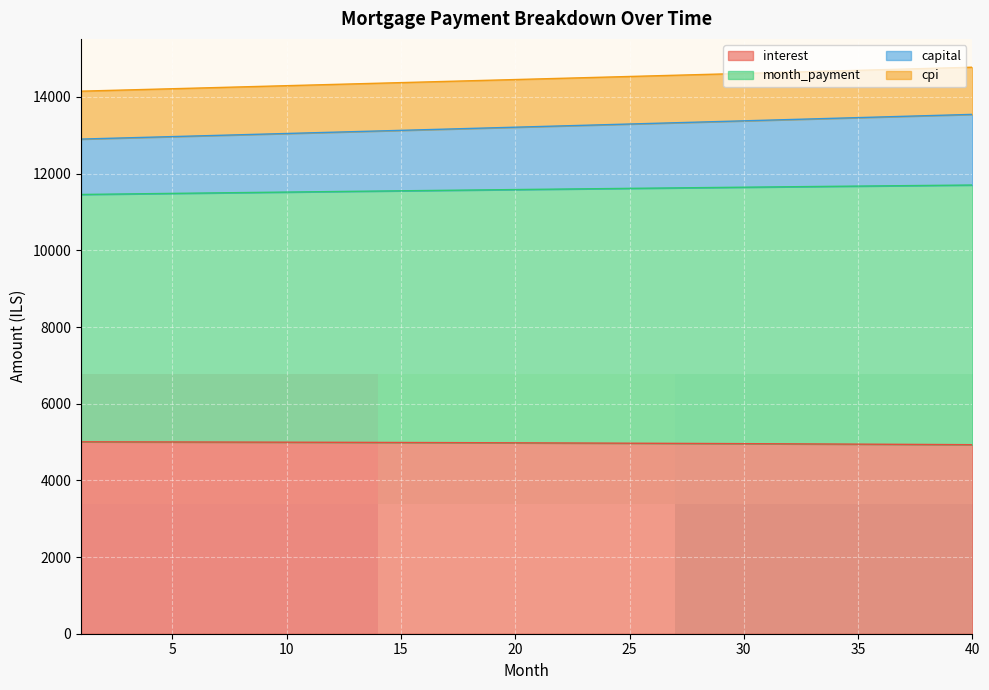

What is the lowest value of the interest series?

4930.5